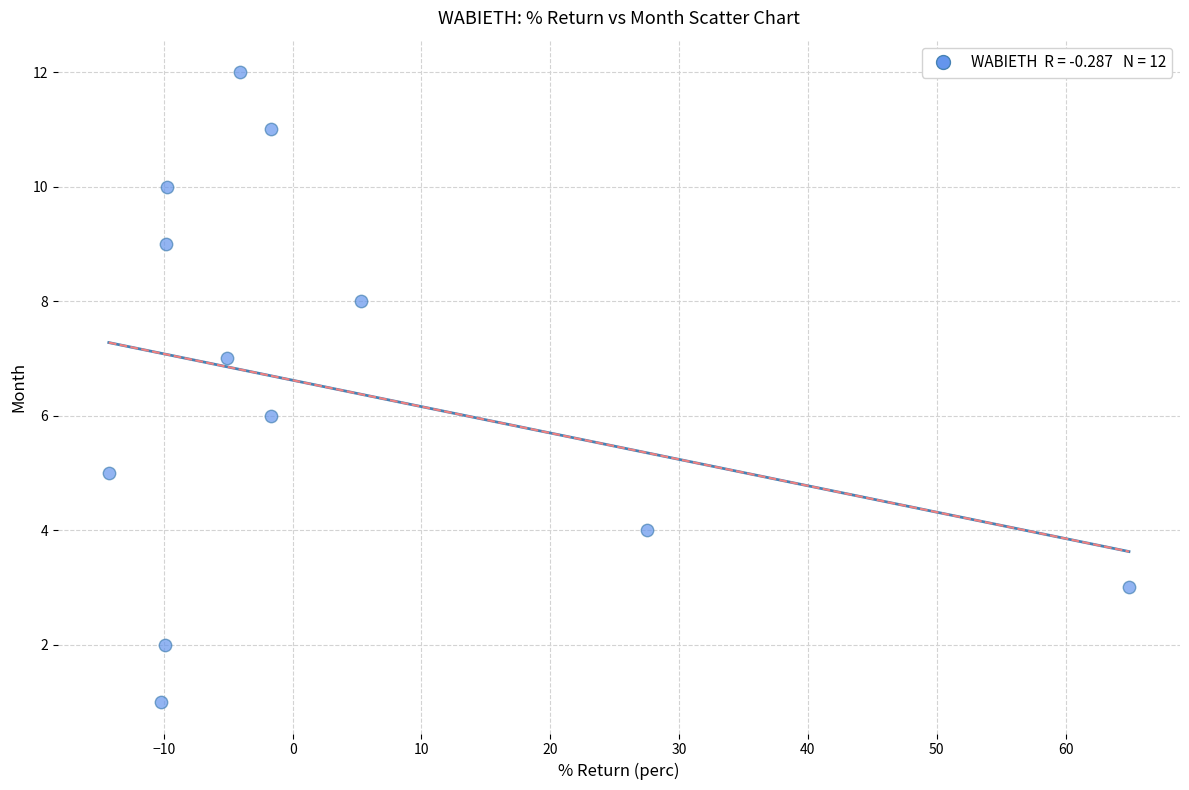

What is the range of Y values (max minus min)?

11